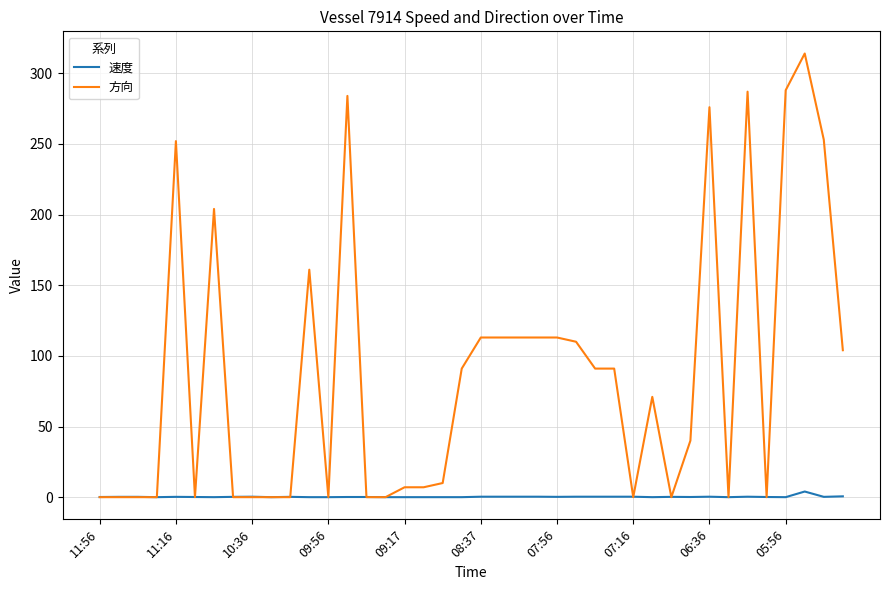

What is the maximum value shown in the chart?

314.0